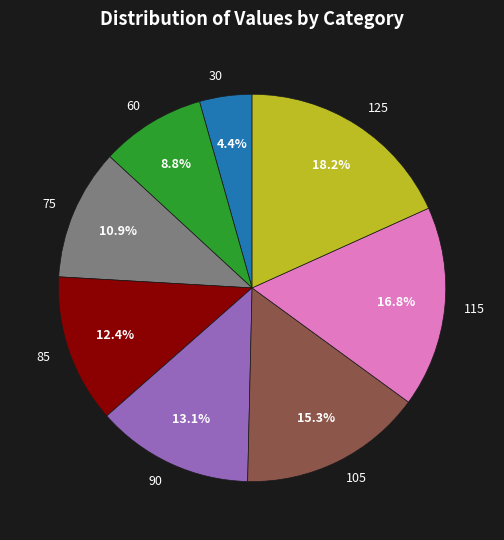

Combined, do 75 and 30 account for over 50%?

No